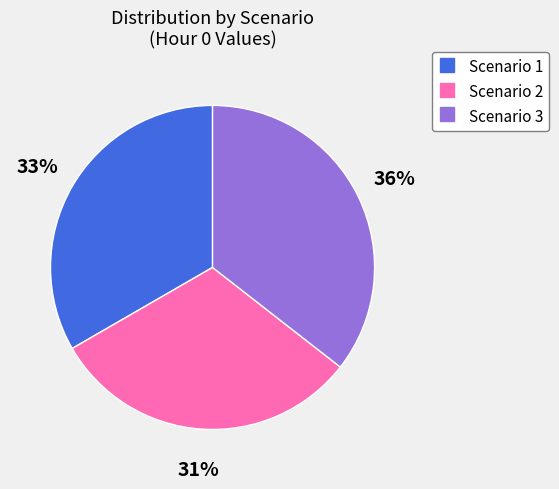

Rank the categories by value from highest to lowest.

Scenario 3, Scenario 1, Scenario 2